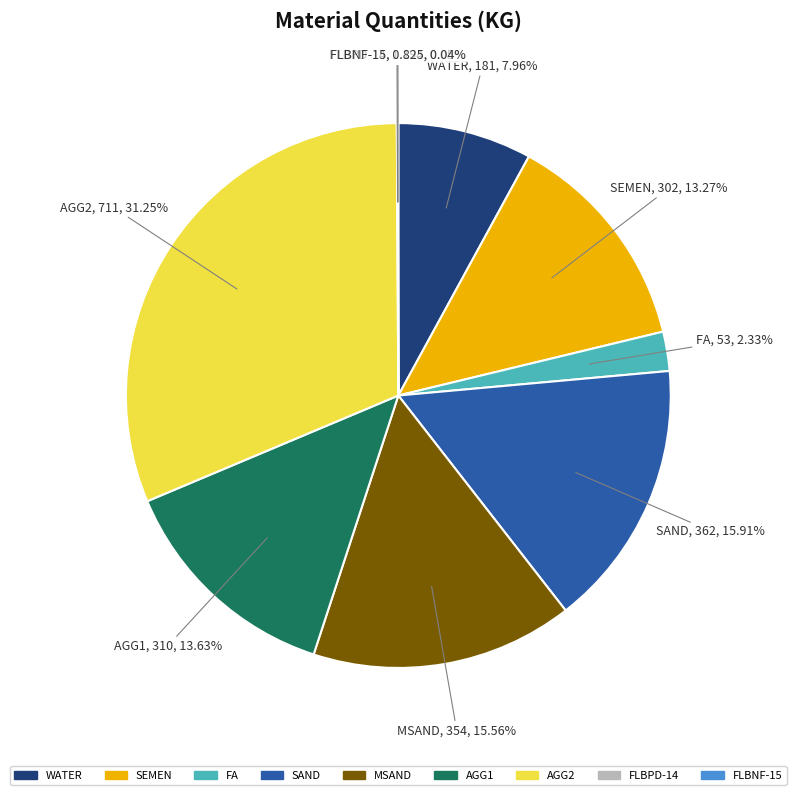

Which has a higher value, WATER or MSAND?

MSAND